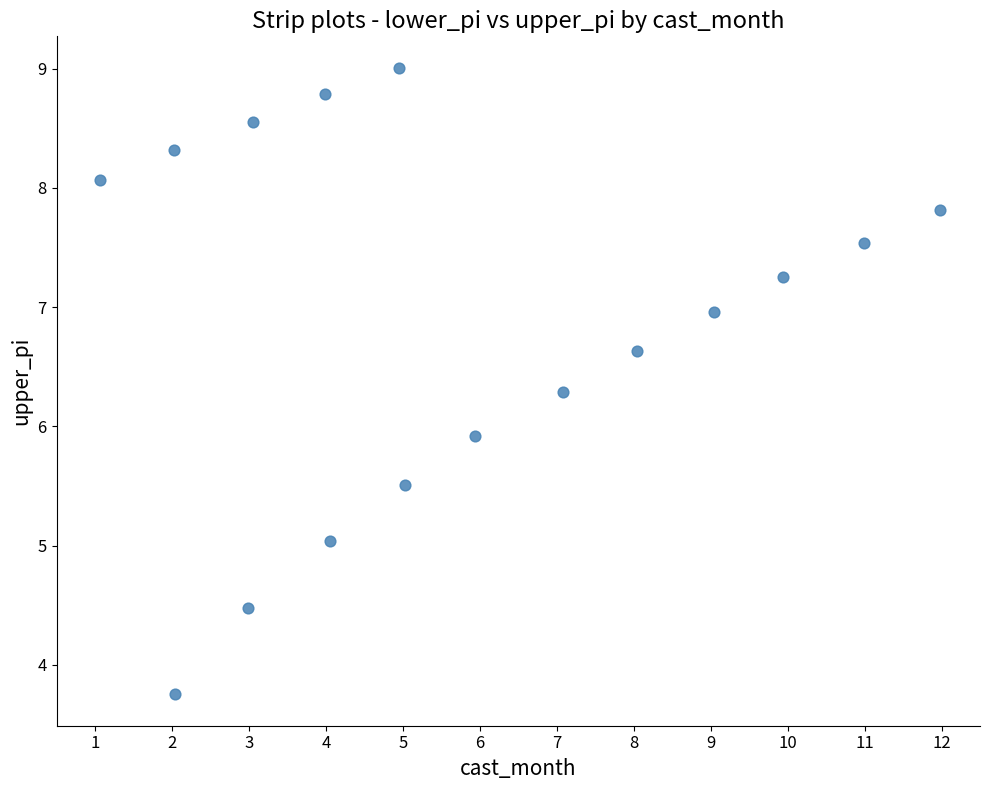

What is the range of X values (max minus min)?

10.9